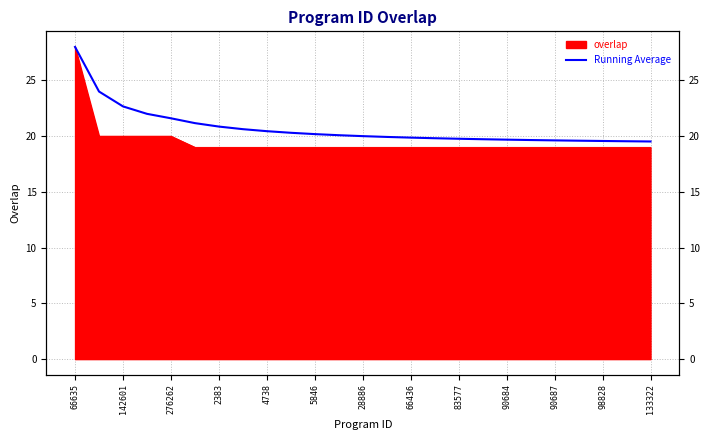

What is the label of the 2nd point from the right?

23